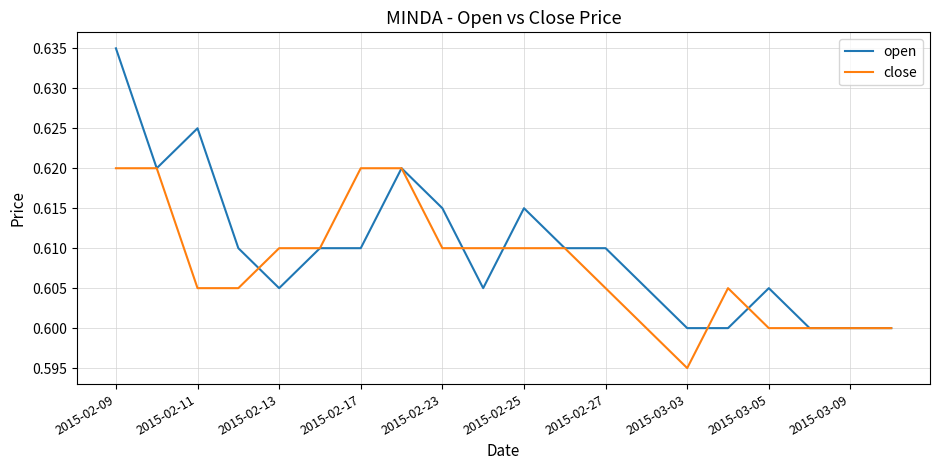

Rank the series by their average value, from lowest to highest.

close, open